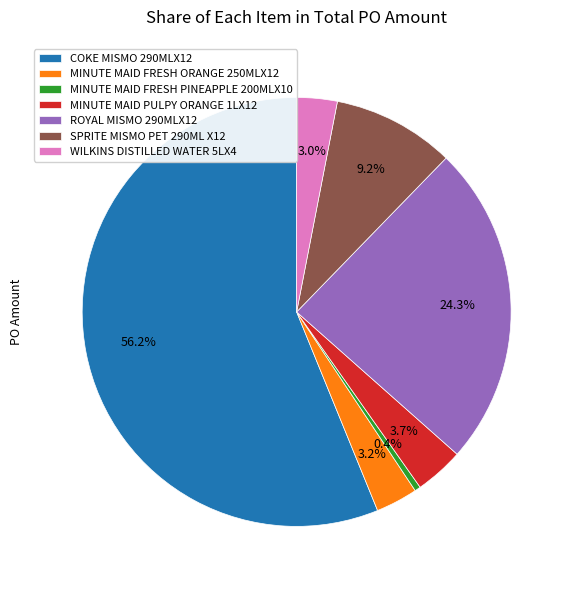

Which slice is the smallest?

MINUTE MAID FRESH PINEAPPLE 200MLX10